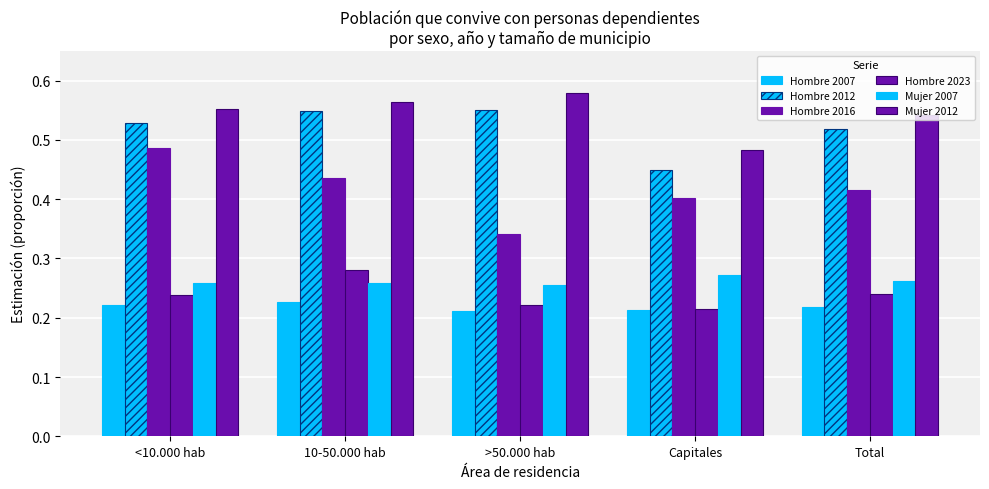

How many distinct data groups are displayed?

6